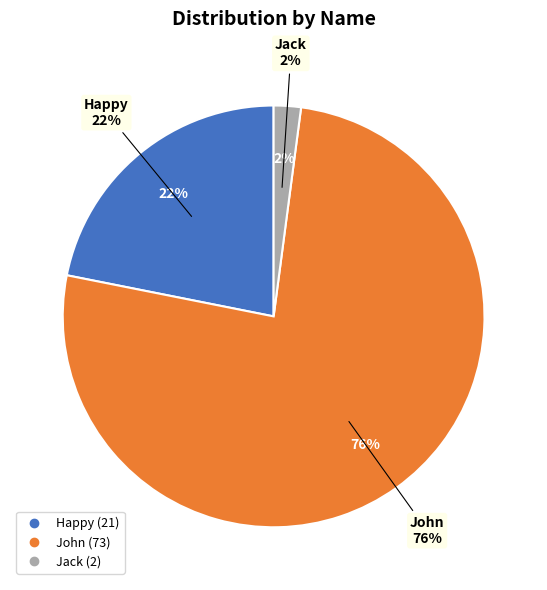

Rank the categories by value from highest to lowest.

John, Happy, Jack